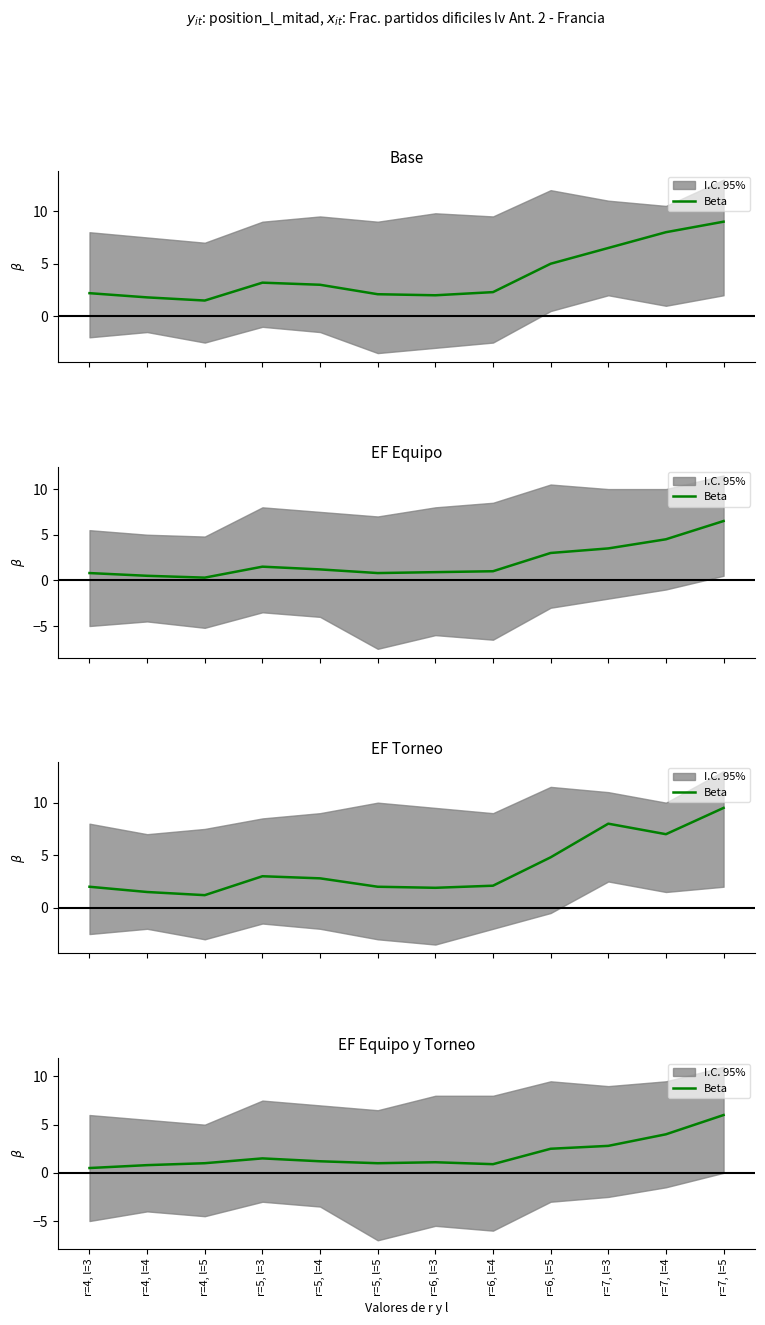

List the labels in order of value, smallest first.

r=4, l=3, r=4, l=4, r=6, l=4, r=4, l=5, r=5, l=5, r=6, l=3, r=5, l=4, r=5, l=3, r=6, l=5, r=7, l=3, r=7, l=4, r=7, l=5